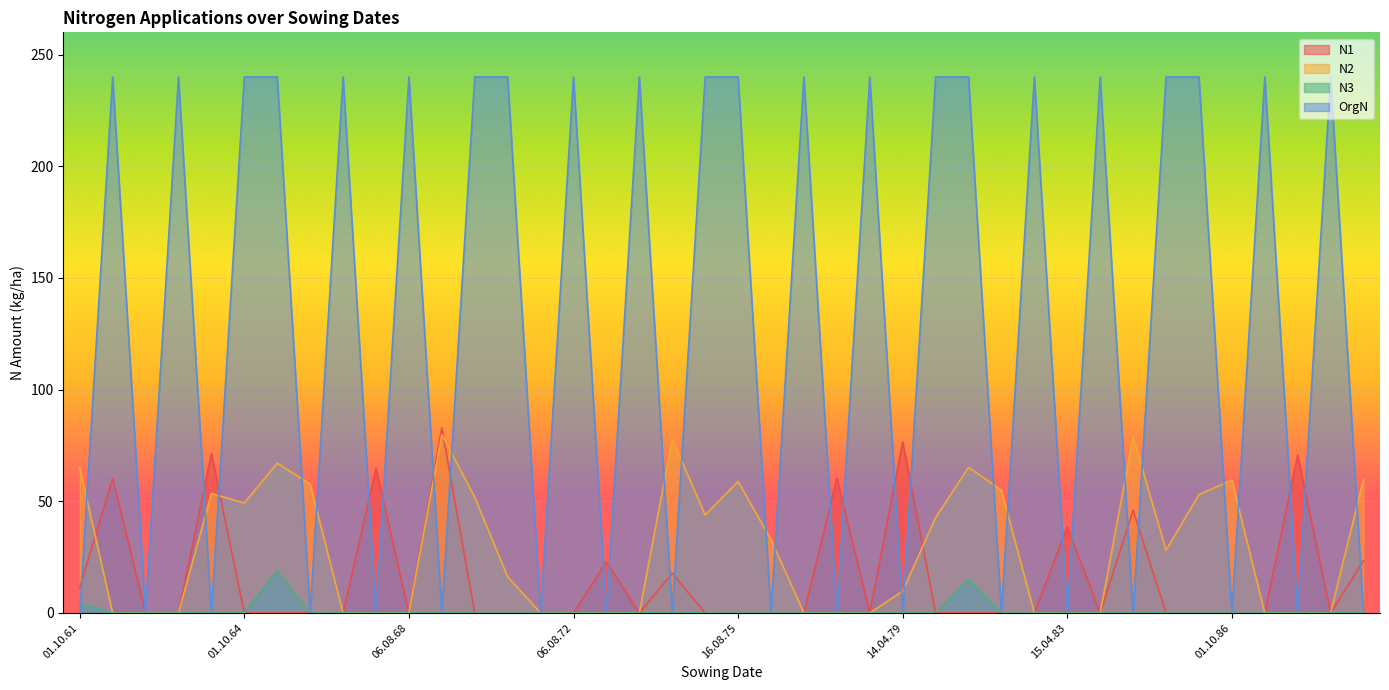

How many times do N2 and OrgN cross each other?

20